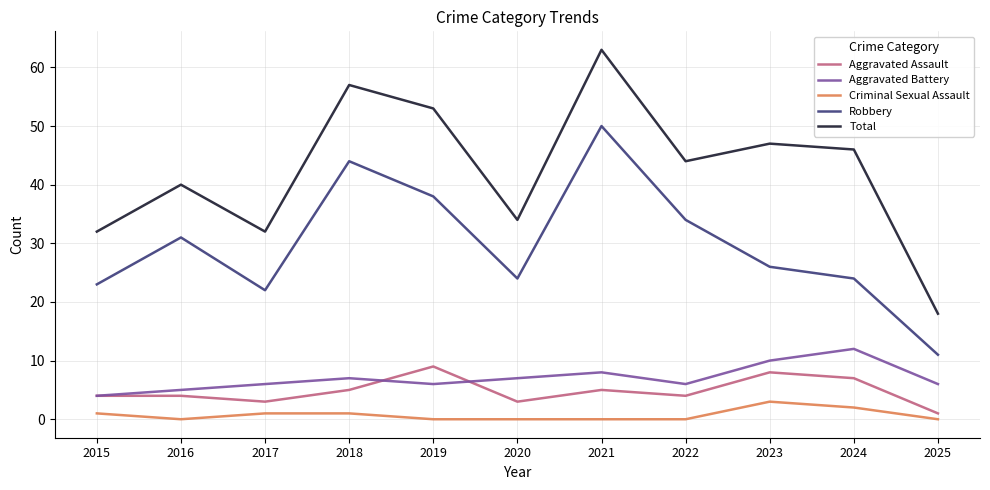

Reading right to left, extract all data points from this chart.

Aggravated Assault: 1	7	8	4	5	3	9	5	3	4	4
Aggravated Battery: 6	12	10	6	8	7	6	7	6	5	4
Criminal Sexual Assault: 0	2	3	0	0	0	0	1	1	0	1
Robbery: 11	24	26	34	50	24	38	44	22	31	23
Total: 18	46	47	44	63	34	53	57	32	40	32